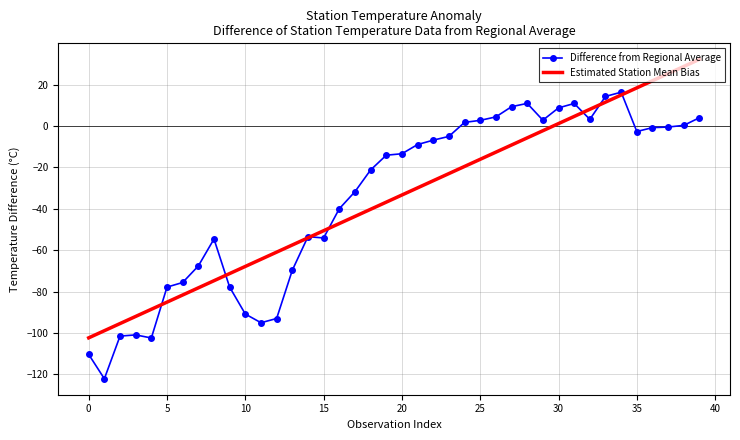

Rank the series by their maximum value, from highest to lowest.

Estimated Station Mean Bias, Difference from Regional Average